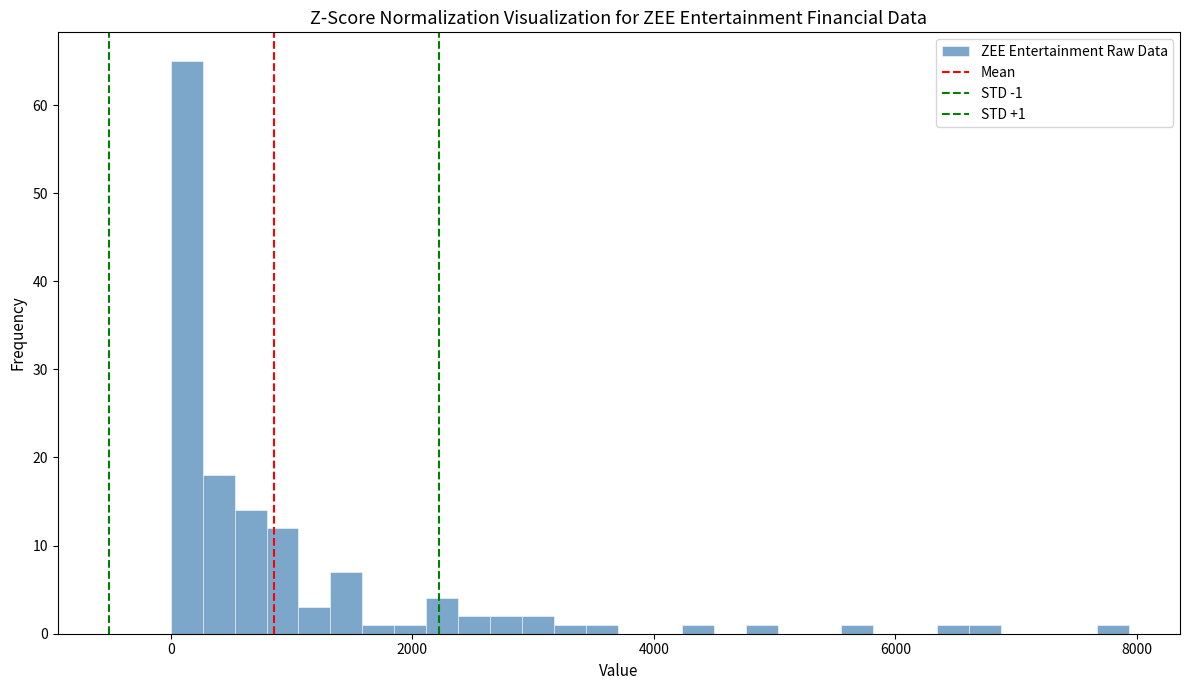

Around what value on the x-axis is the tallest bar? Give the approximate position of its centre, as read against the axis.

200